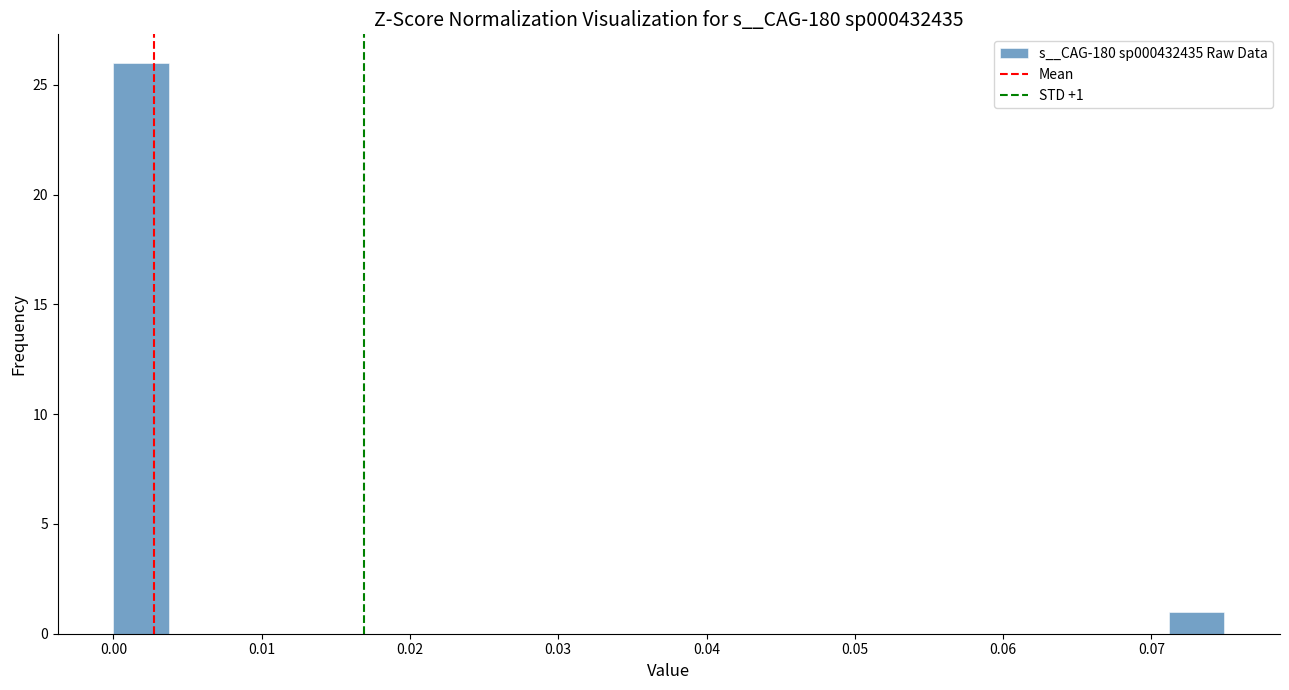

Read against the x-axis, roughly where is the centre of the tallest bar?

0.002